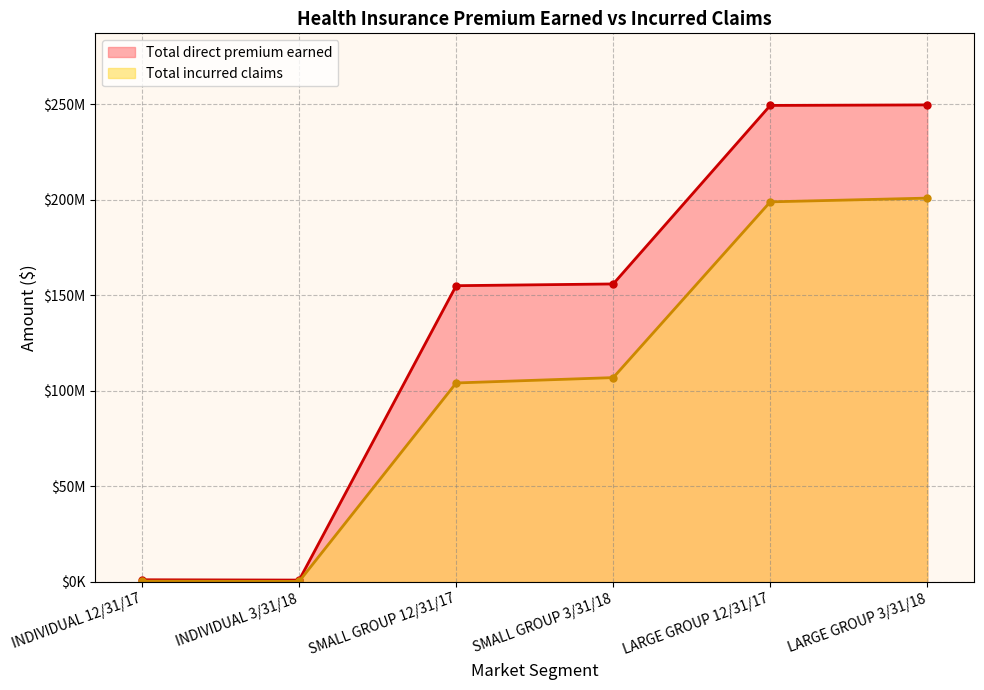

Between SMALL GROUP 12/31/17 and LARGE GROUP 3/31/18, which series saw the biggest shift?

Total incurred claims